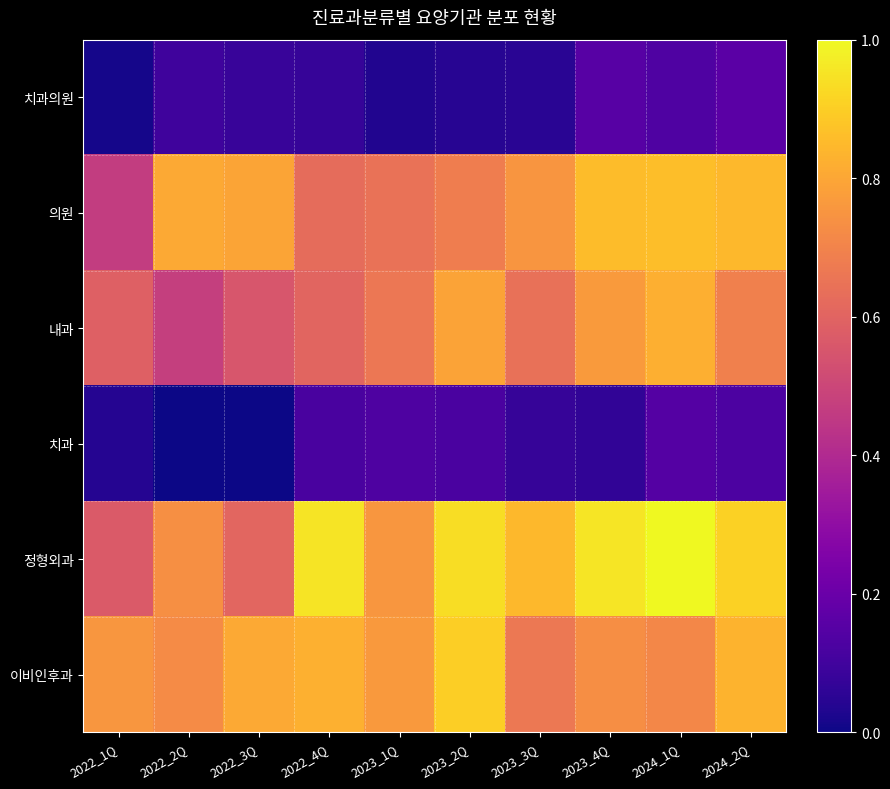

How many series are shown in this chart?

6